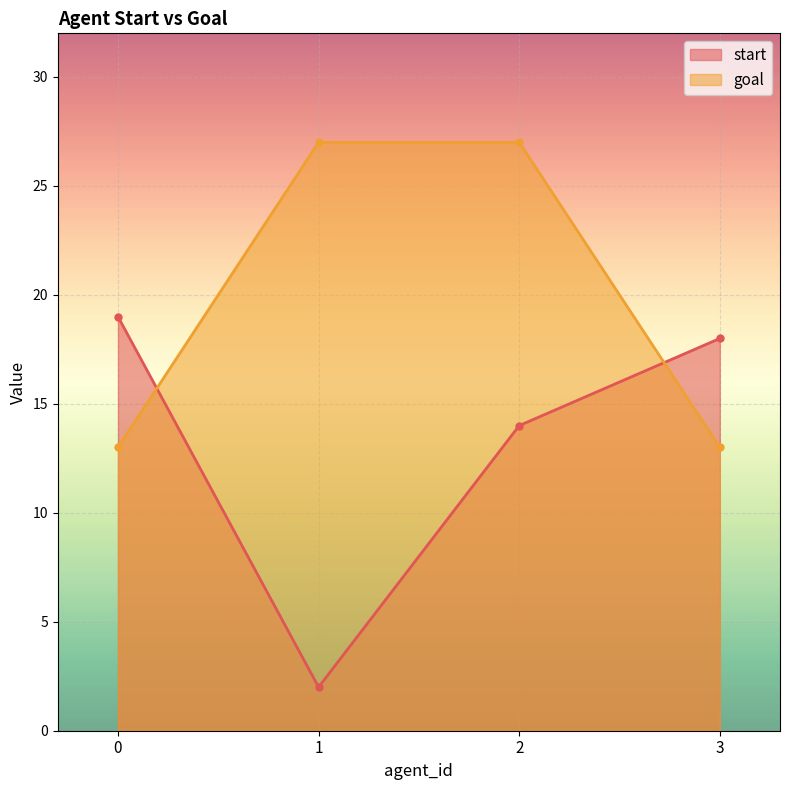

Which has a higher value, 1 or 3?

3